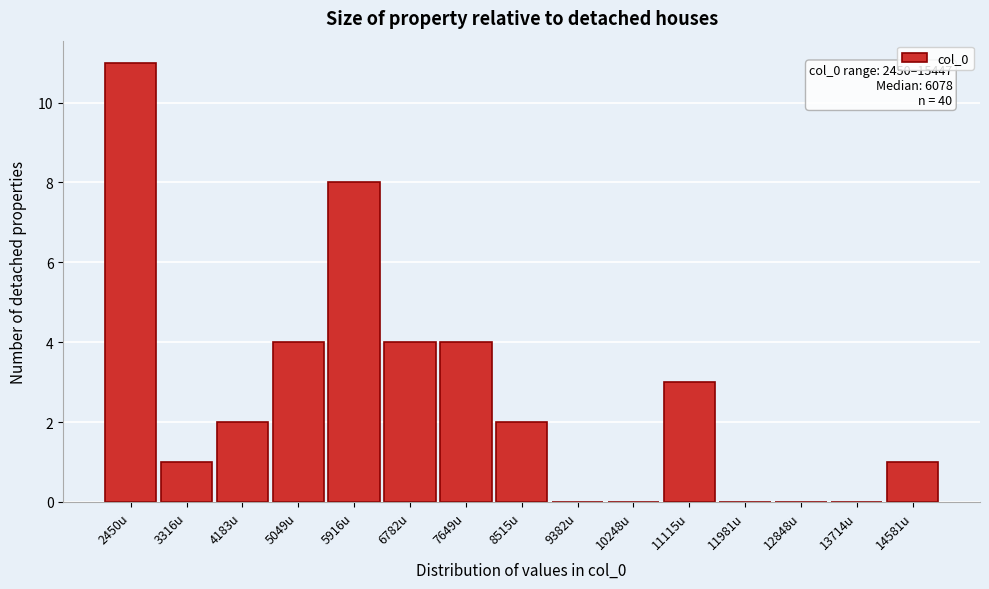

Reading left to right, transcribe all the data shown in this chart.

2450u=11	3316u=1	4183u=2	5049u=4	5916u=8	6782u=4	7649u=4	8515u=2	9382u=0	10248u=0	11115u=3	11981u=0	12848u=0	13714u=0	14581u=1